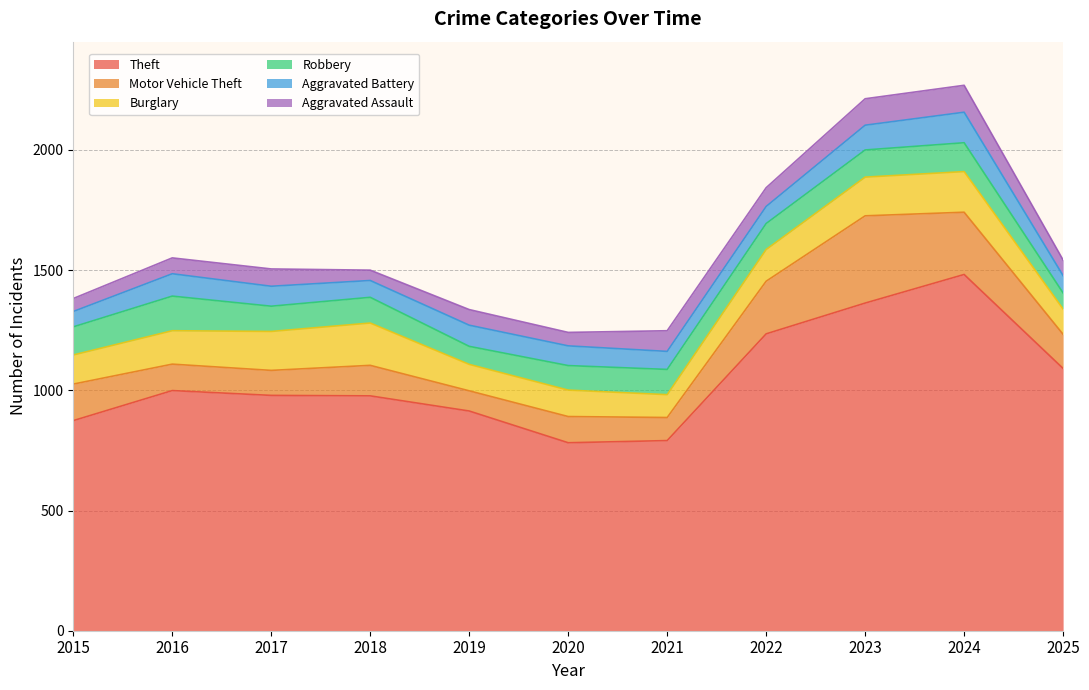

Is it true that Burglary equals 190 at 2022?

False